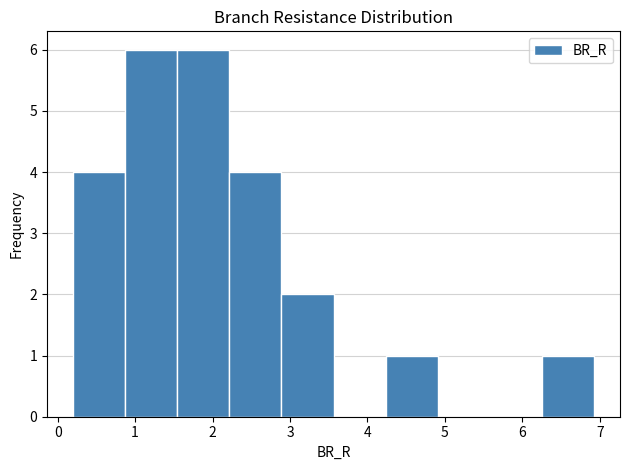

Reading left to right, list every bar in this chart as the range it spans on the x-axis followed by its height. Neither the bar edges nor the heights are printed on the chart, so give them approximately, as read against the axes.

0.2 to 0.9: 4
0.9 to 1.5: 6
1.5 to 2.2: 6
2.2 to 2.9: 4
2.9 to 3.6: 2
3.6 to 4.2: 0
4.2 to 4.9: 1
4.9 to 5.6: 0
5.6 to 6.3: 0
6.3 to 6.9: 1